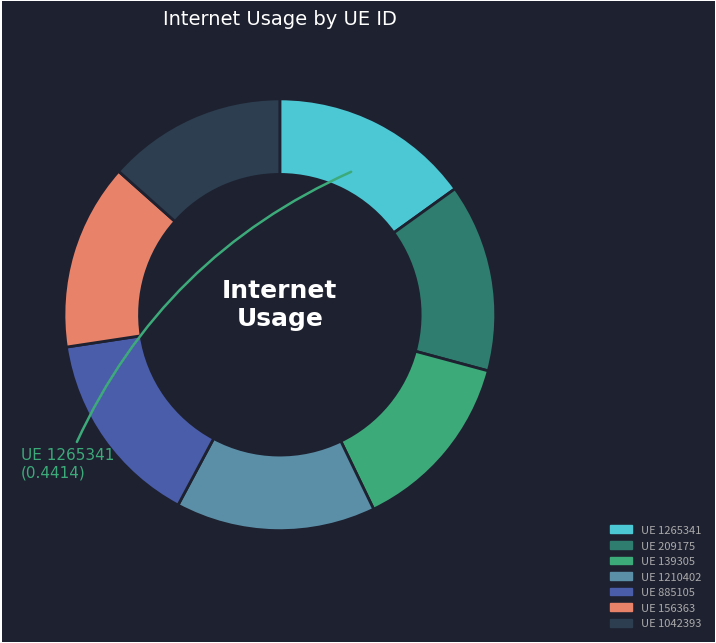

Does any single category account for the majority?

No